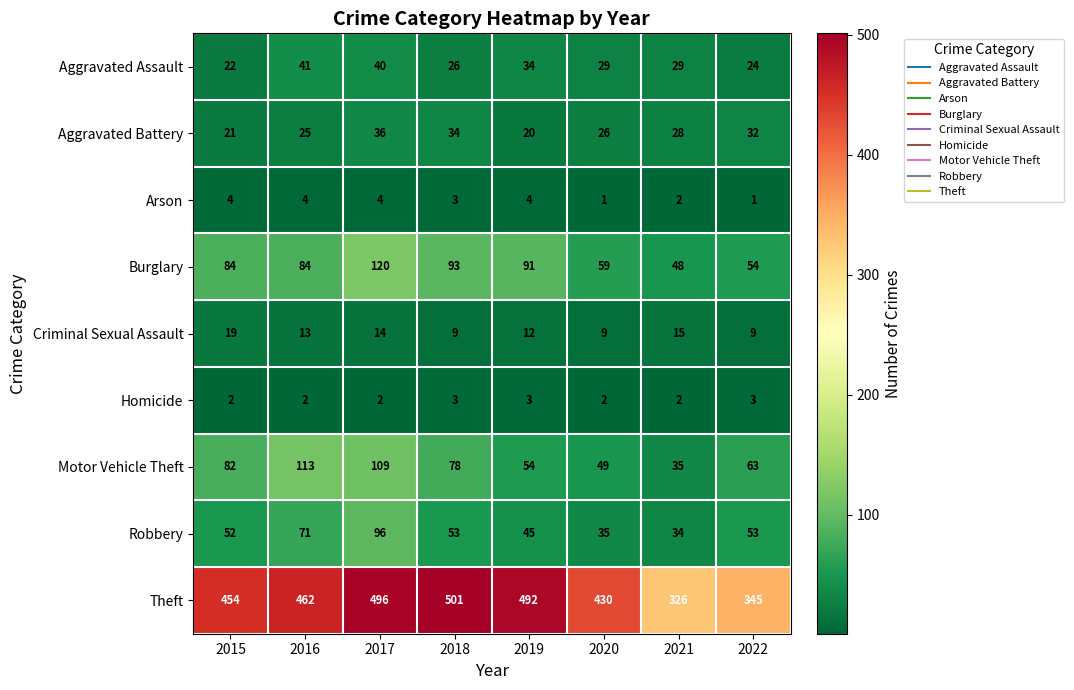

What is the spread (max minus min) of values at 2017?

494